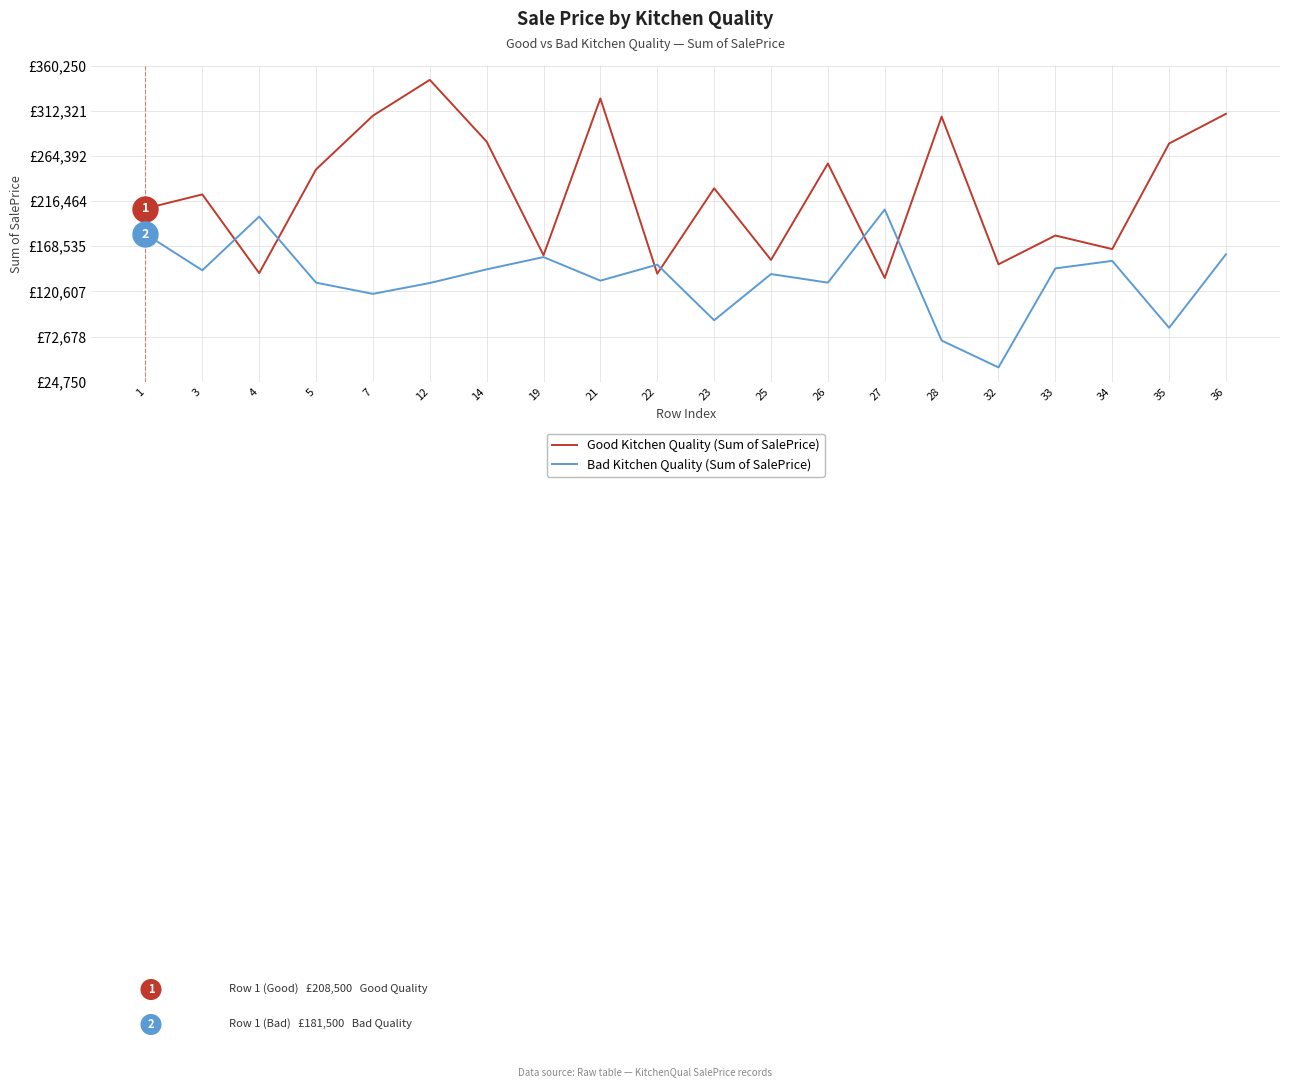

What is the maximum value for Bad Kitchen Quality (Sum of SalePrice)?

207500